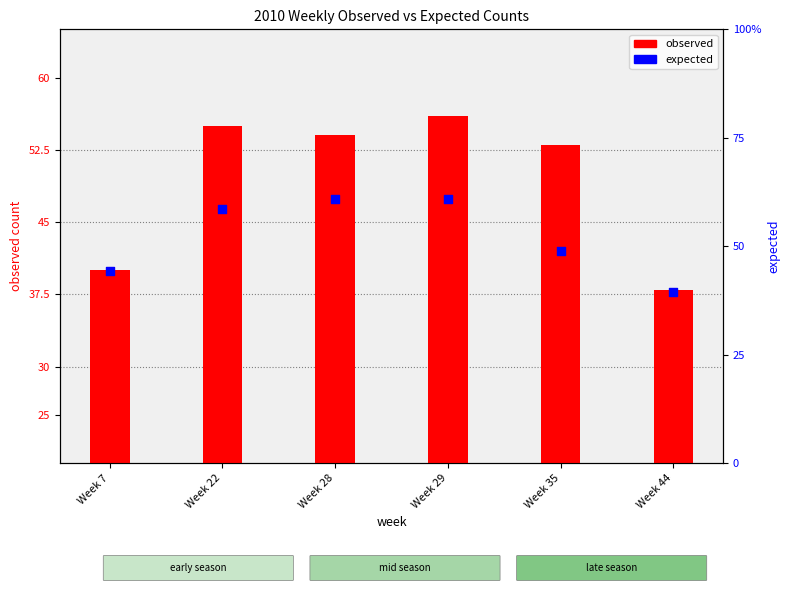

Is the value of expected at Week 7 greater than the value of observed at Week 7?

Yes